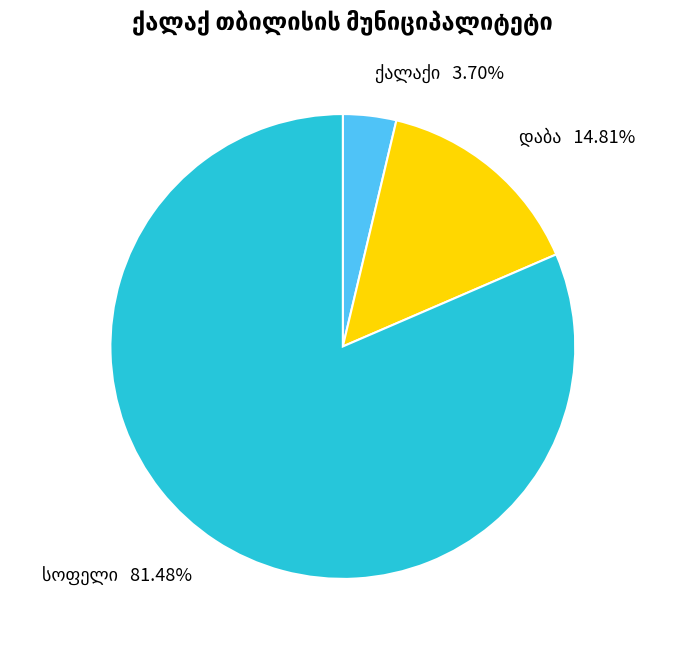

Is there any slice that represents more than half of the pie?

Yes